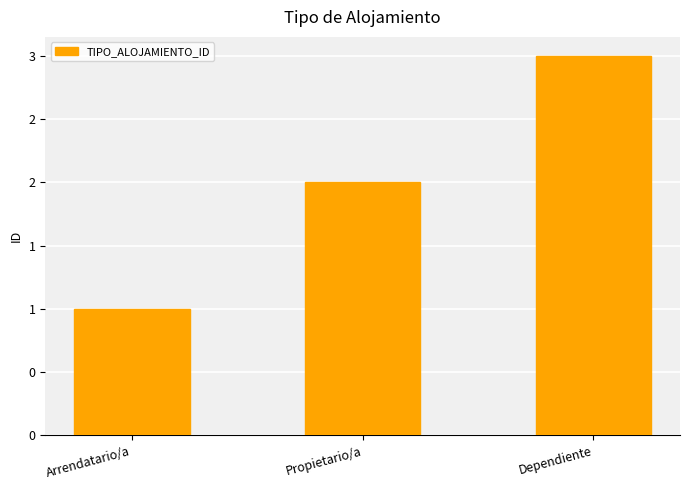

Are the bars horizontal?

No